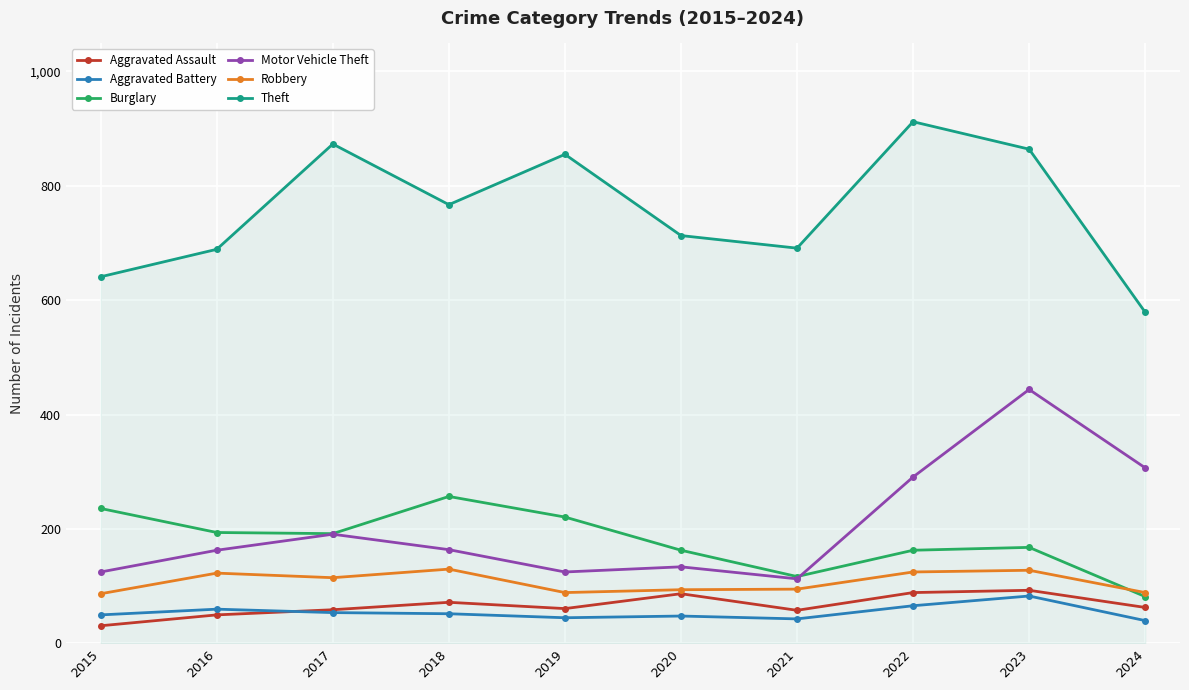

What are all the series names shown in the legend?

Aggravated Assault, Aggravated Battery, Burglary, Motor Vehicle Theft, Robbery, Theft